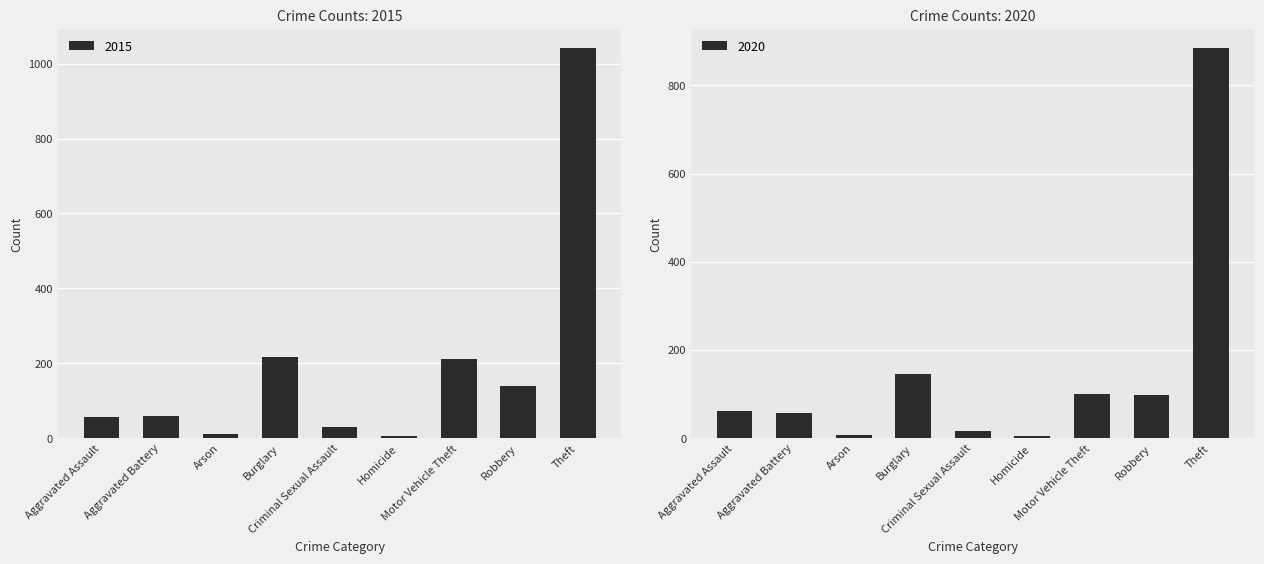

What is the difference between the 2020 values at Arson and Burglary?

139